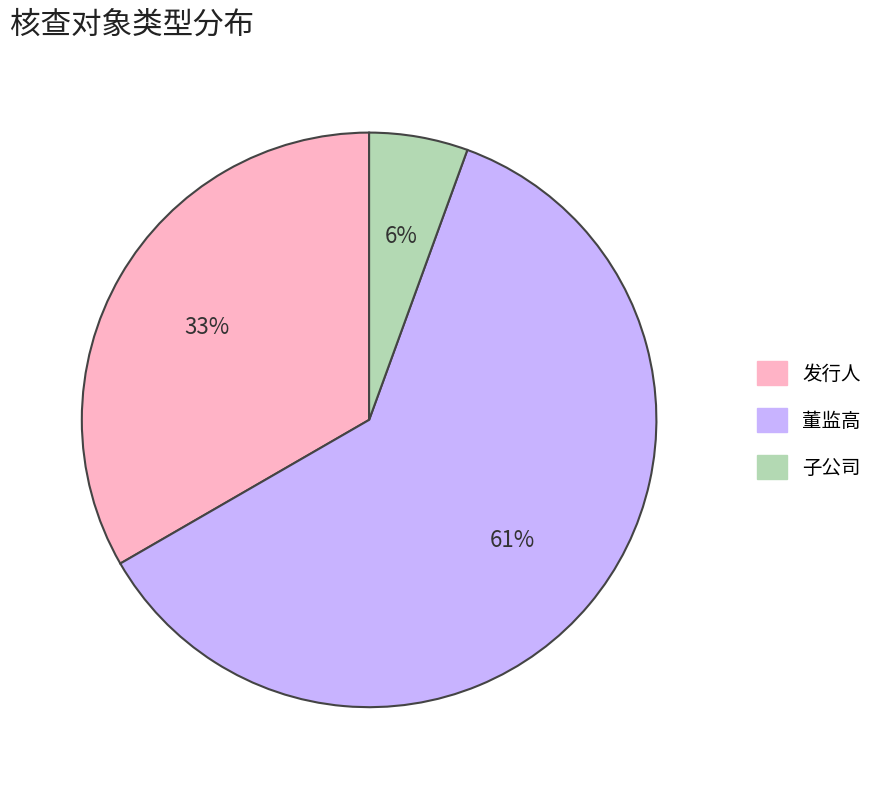

To the nearest percent, what portion does 子公司 represent?

6%